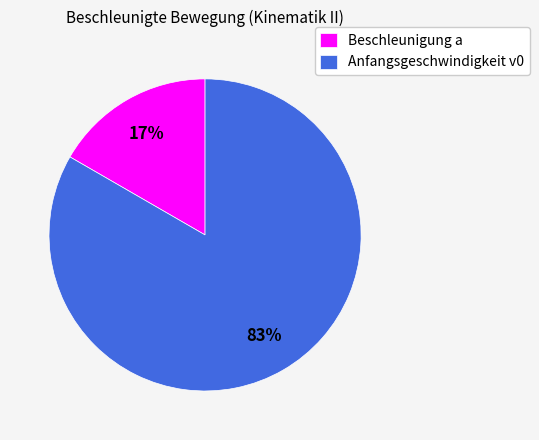

Is the sum of Beschleunigung a and Anfangsgeschwindigkeit v0 greater than half?

Yes